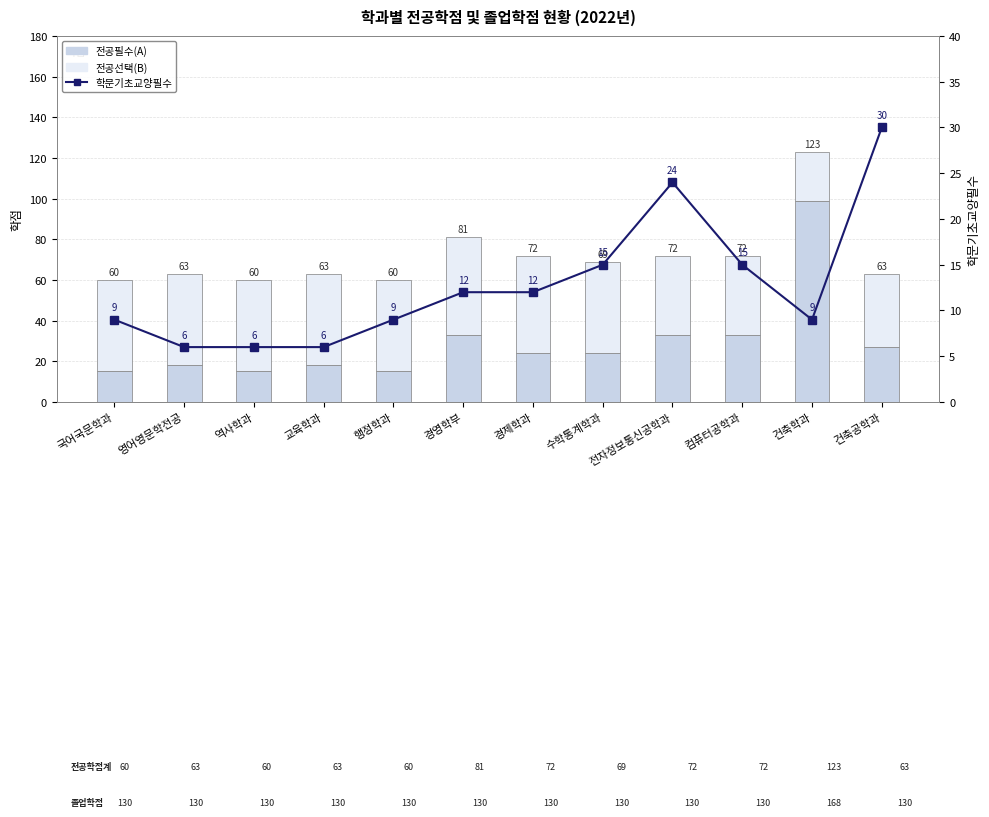

List the series in order of their peak value, lowest first.

학문기초교양필수, 전공선택(B), 전공필수(A)